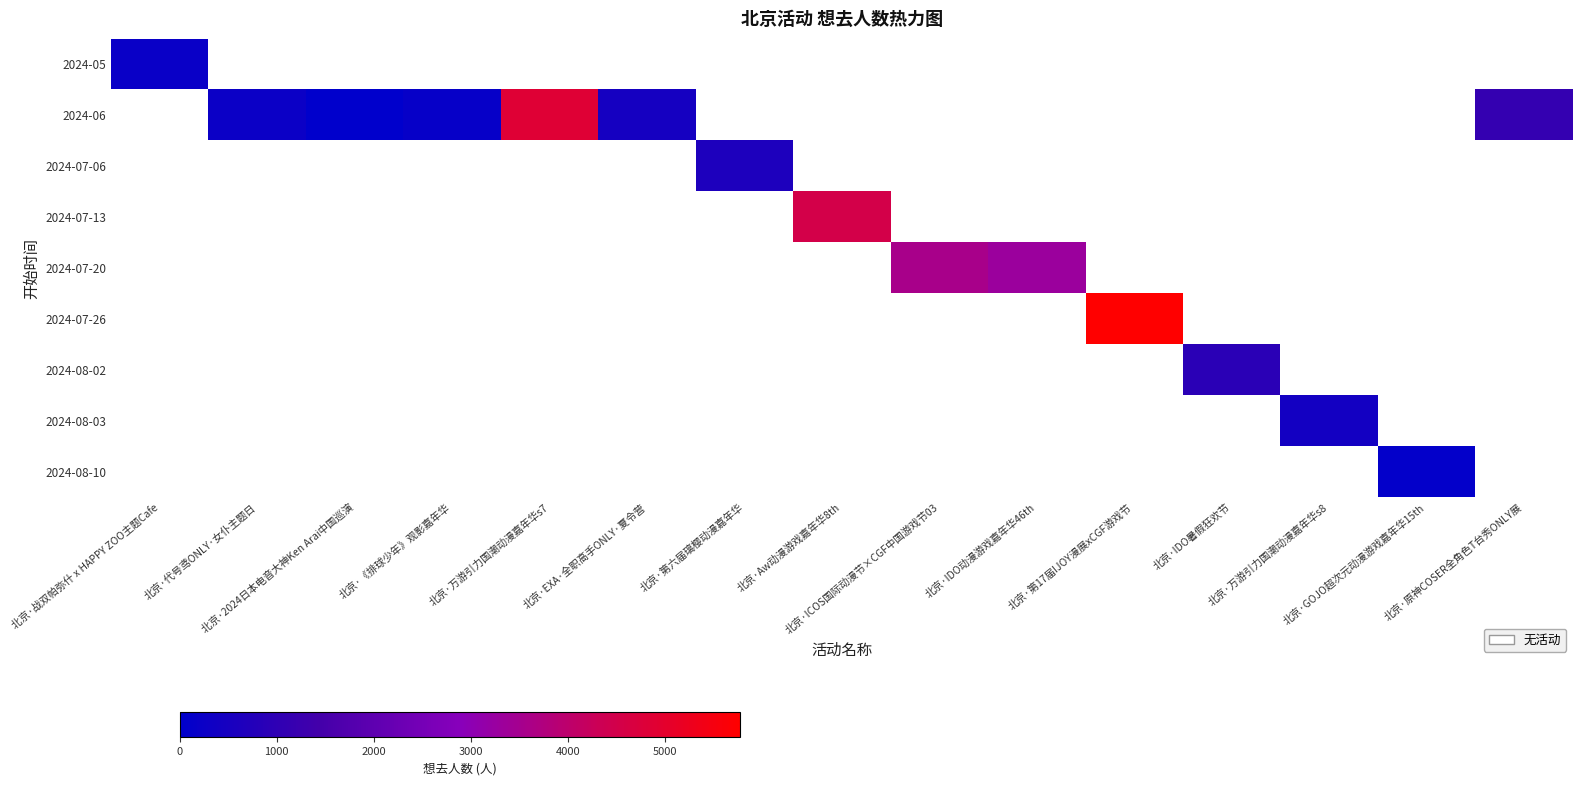

At how many categories does at least one series exceed 0?

15